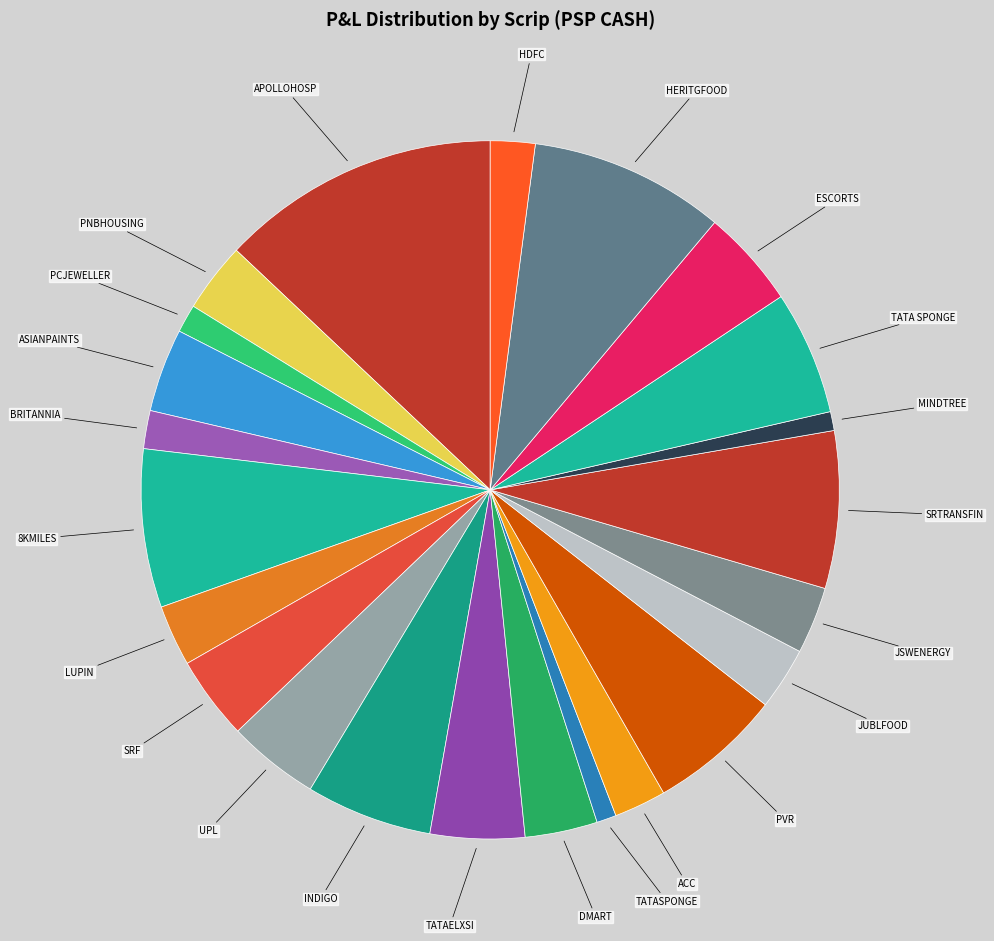

Count the number of slices in the pie.

23